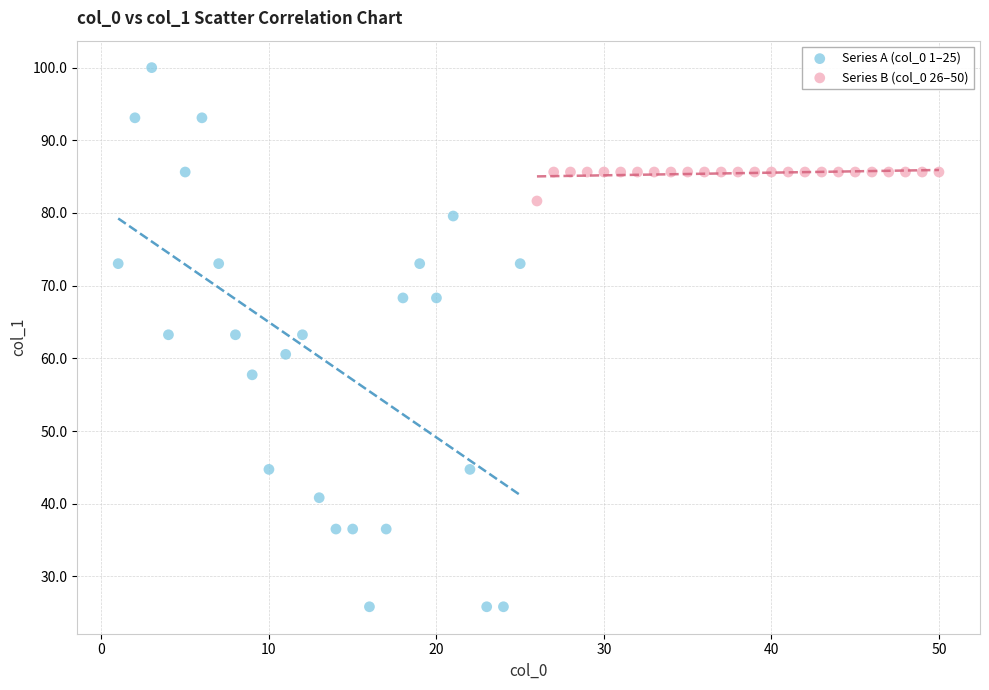

Which series reaches the maximum Y coordinate?

Series A (col_0 1–25)